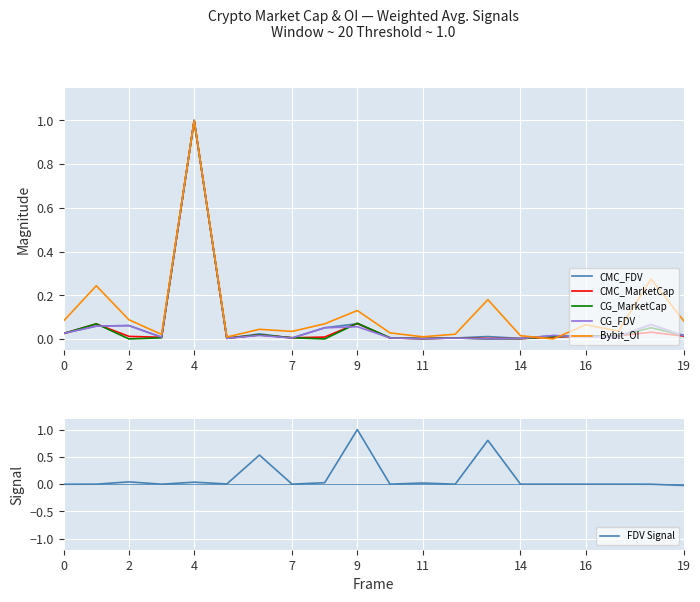

Which series has the largest range (max minus min)?

FDV Signal